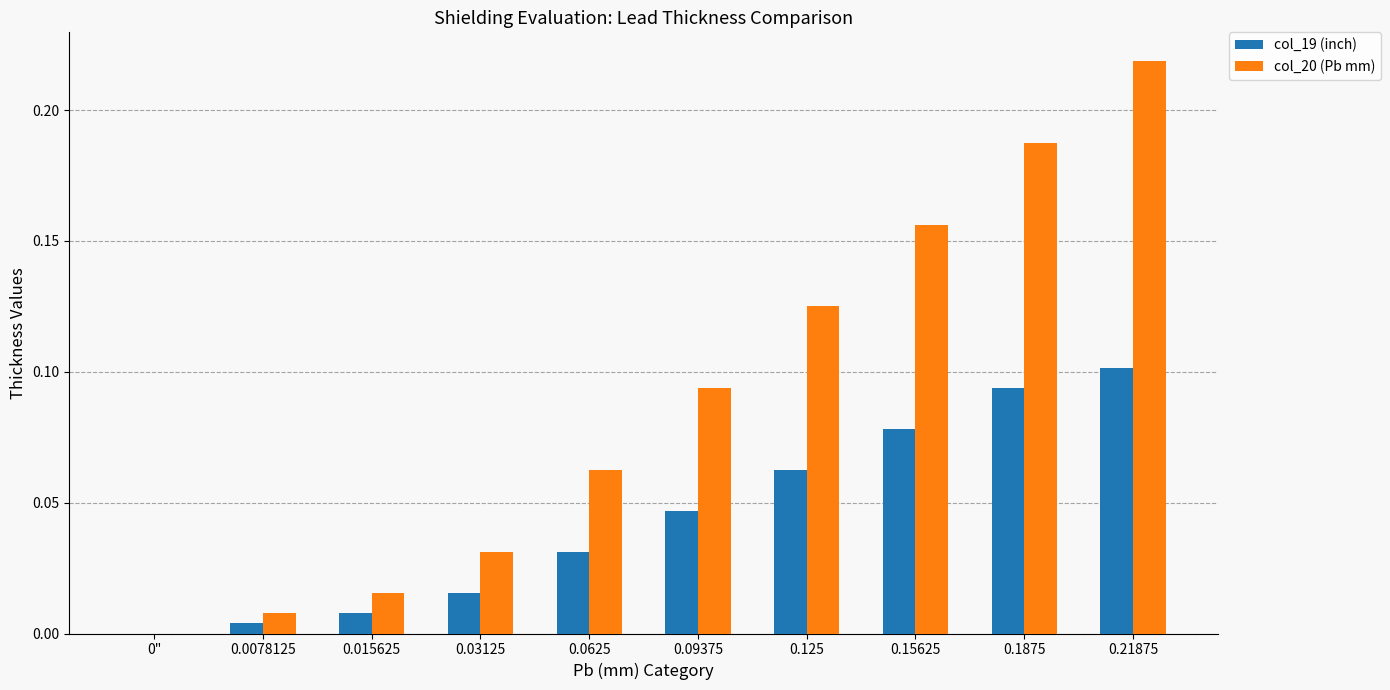

Between 0.015625 and 0.15625, which series saw the biggest shift?

col_20 (Pb mm)